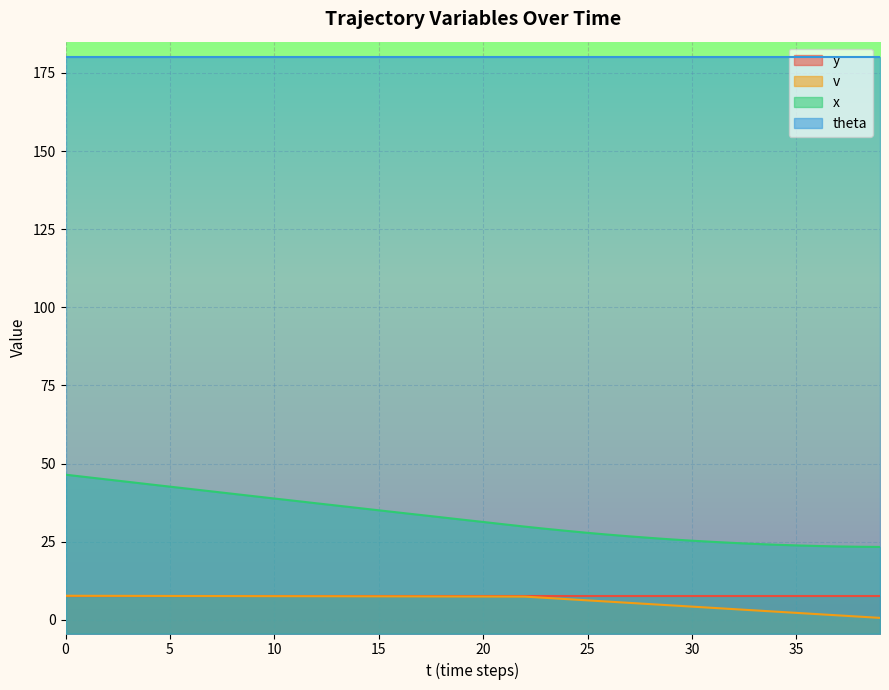

Rank the series at 35 from lowest to highest value.

v, y, x, theta